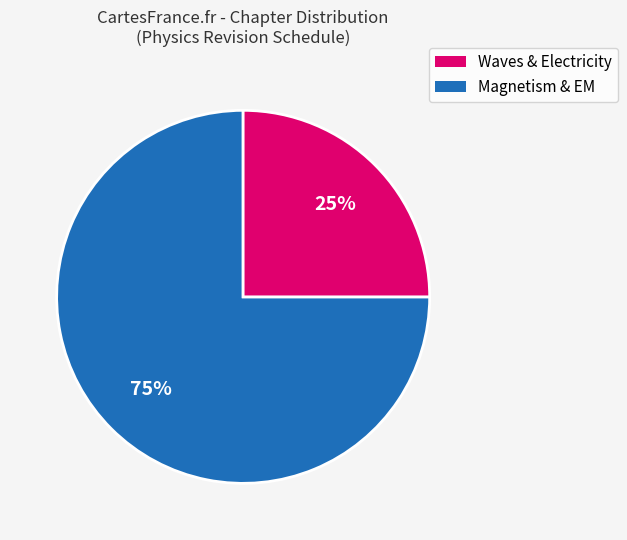

To the nearest percent, what is the difference between the largest and smallest slice percentages?

50%